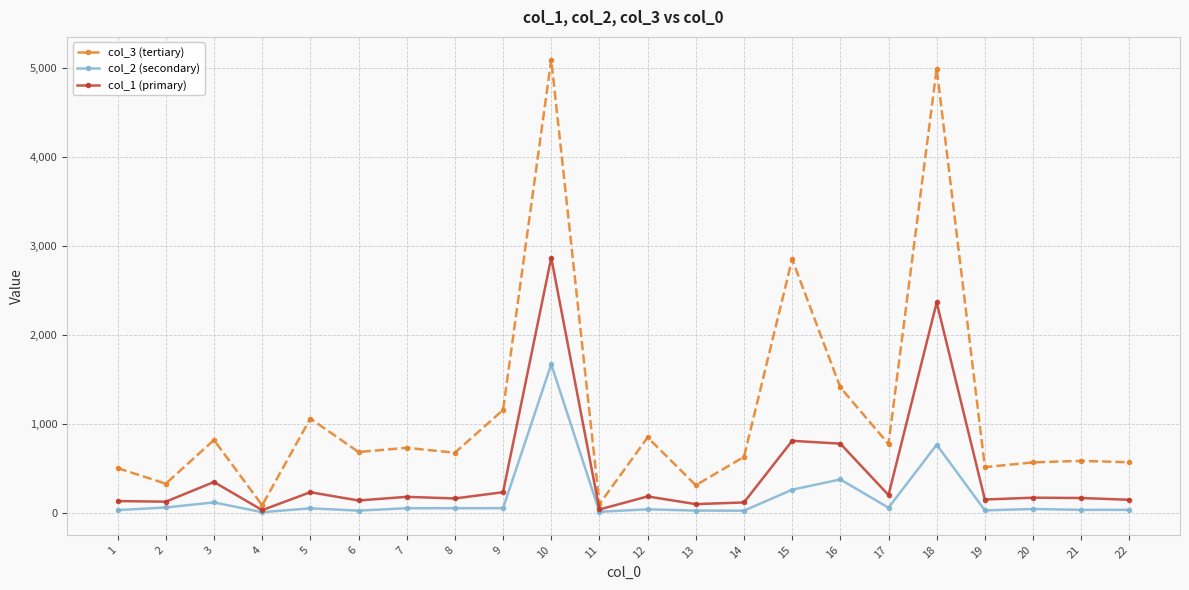

True or false: col_2 (secondary) has more than 1 interior local peaks.

True